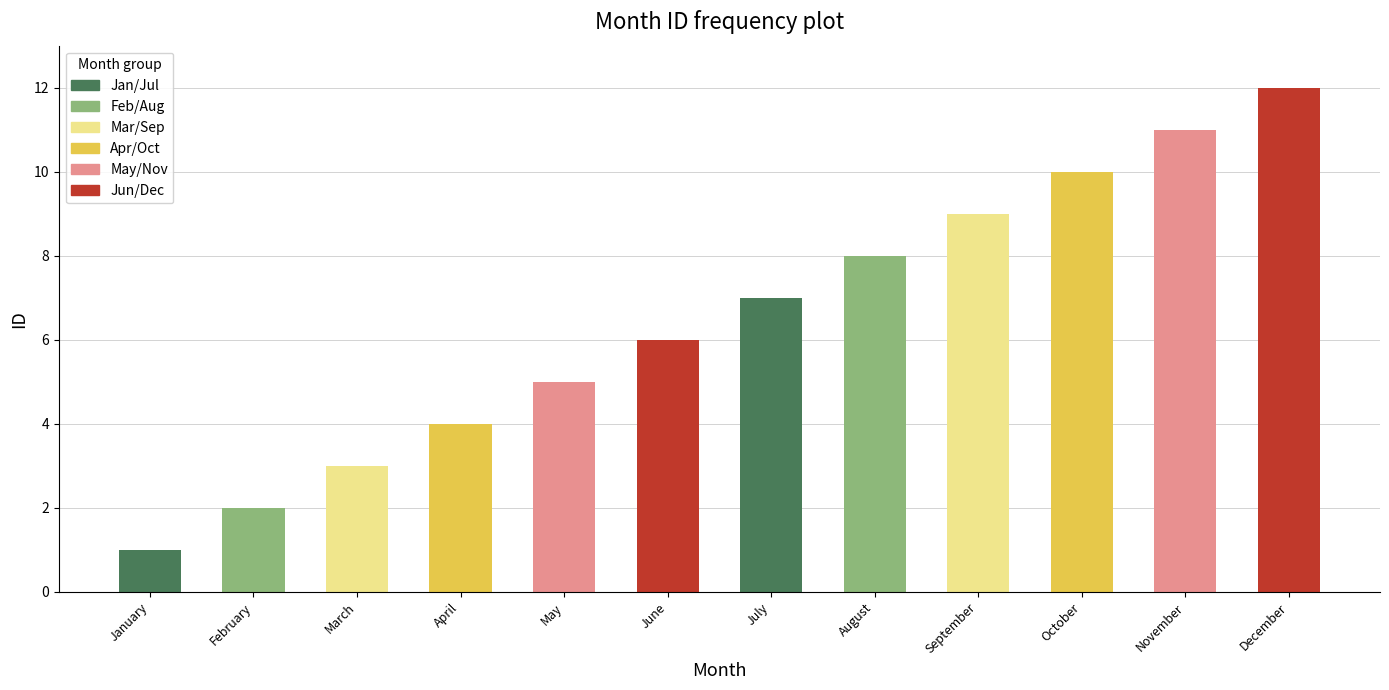

How many data points are less than 7?

6